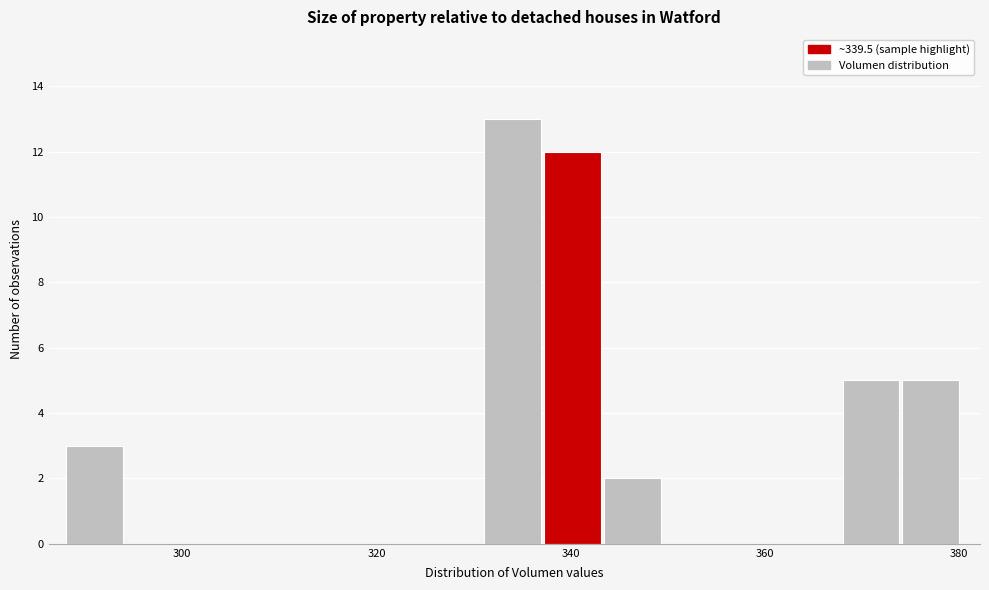

Around what value on the x-axis is the tallest bar? Give the approximate position of its centre, as read against the axis.

334